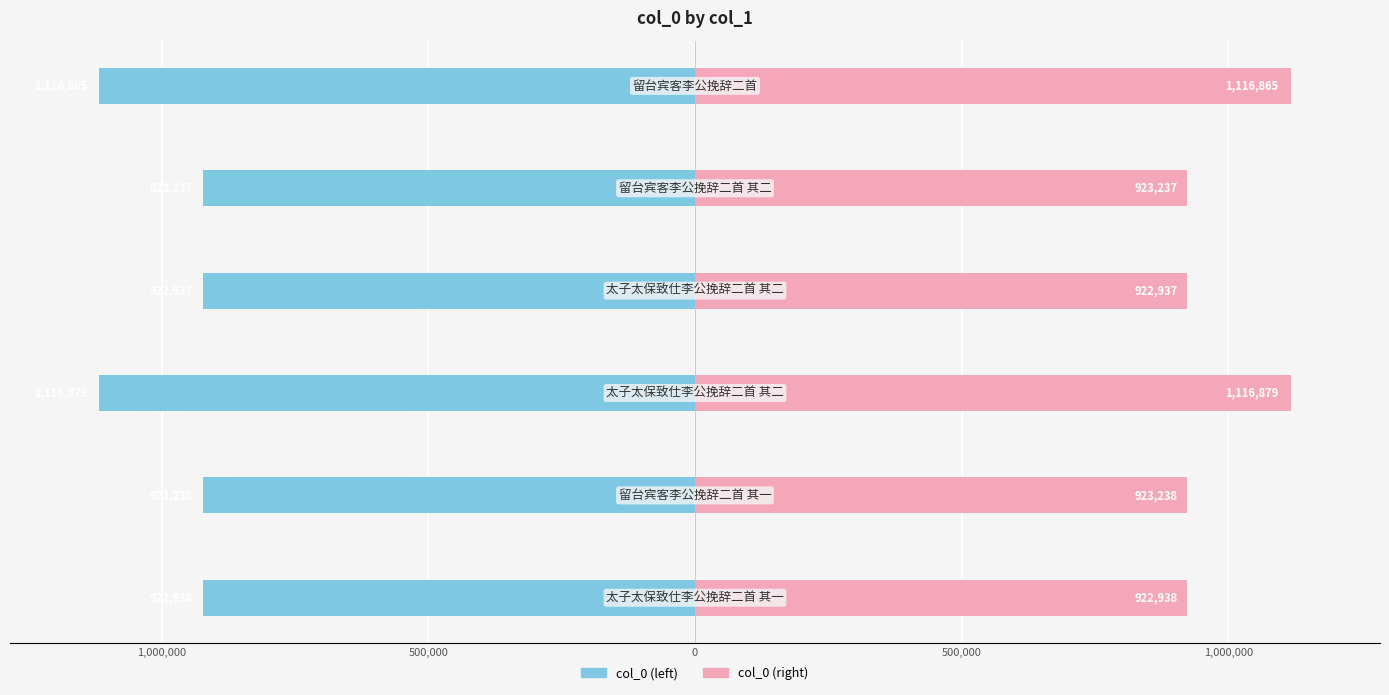

What is the highest value of the col_0 (right) series?

1116879